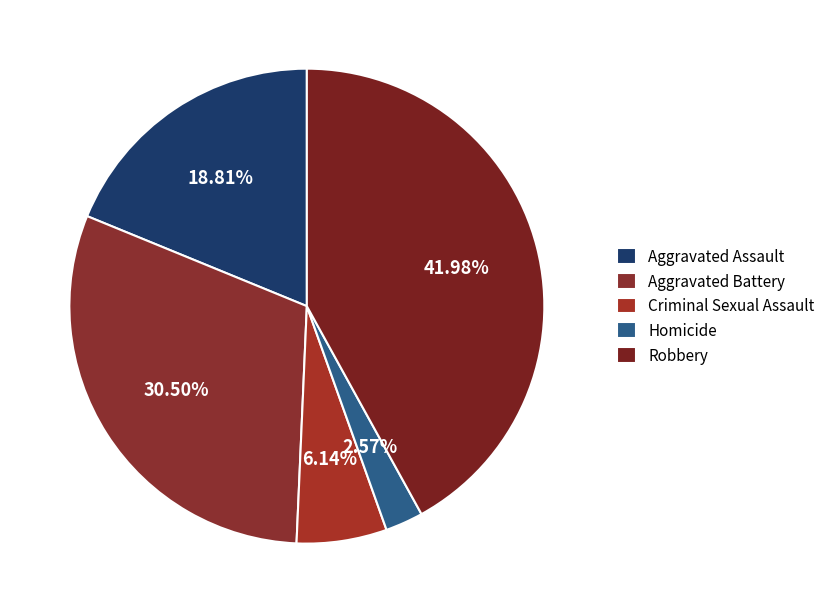

To the nearest percent, what is the combined percentage of Aggravated Battery and Aggravated Assault?

49%